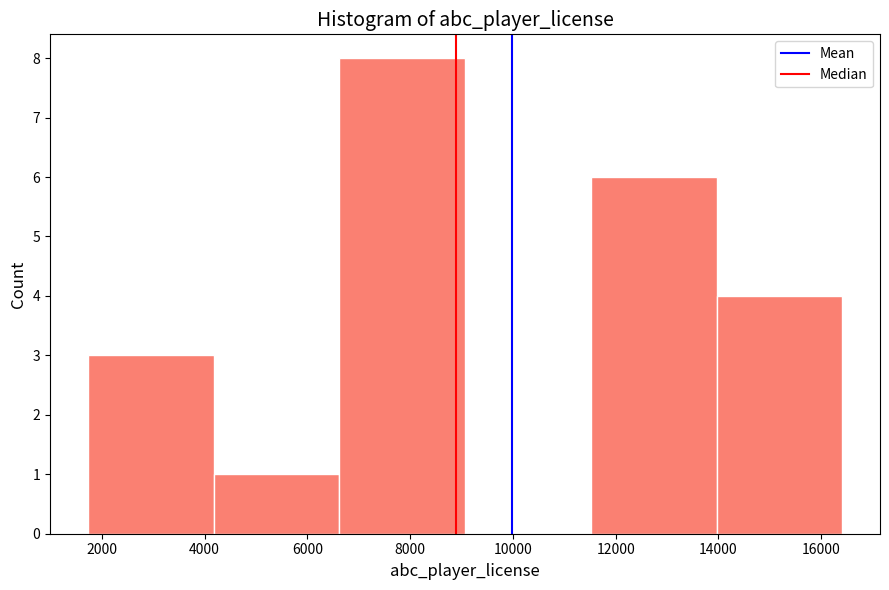

Reading left to right, list every bar in this chart as the range it spans on the x-axis followed by its height. Neither the bar edges nor the heights are printed on the chart, so give them approximately, as read against the axes.

1800 to 4200: 3
4200 to 6600: 1
6600 to 9000: 8
9000 to 11600: 0
11600 to 14000: 6
14000 to 16400: 4